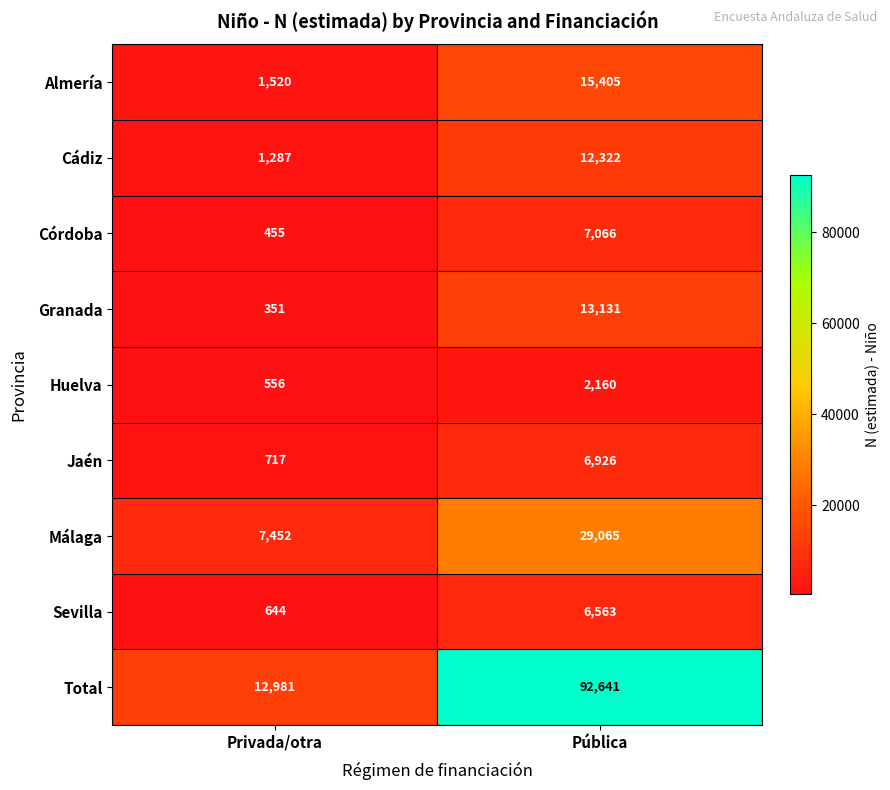

Rank the series at Pública from highest to lowest value.

Total, Málaga, Almería, Granada, Cádiz, Córdoba, Jaén, Sevilla, Huelva